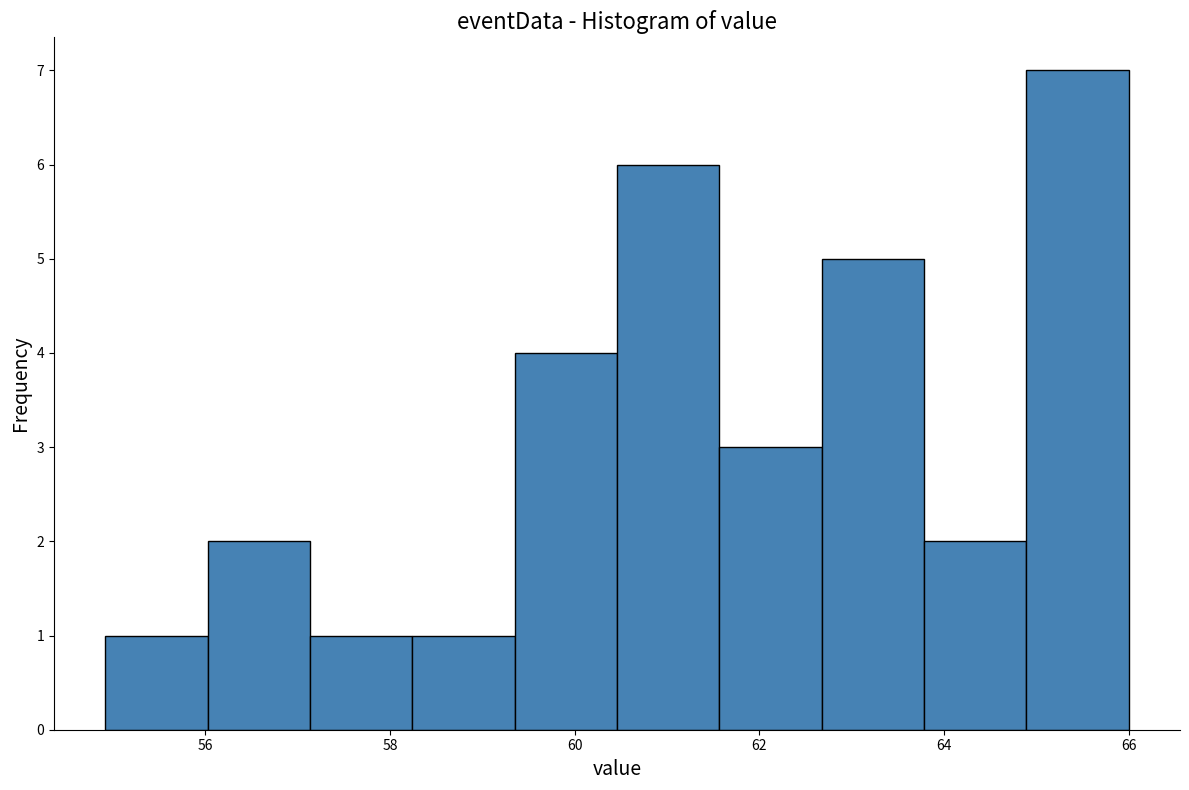

Over which range of the x-axis is the bar tallest?

64.8 to 66.0